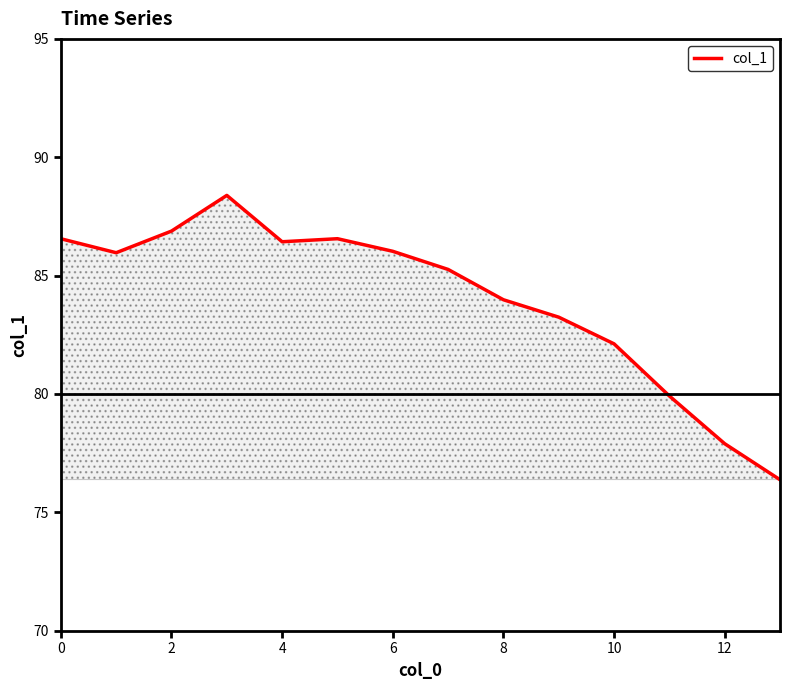

What is the difference between the maximum and minimum values?

12.0